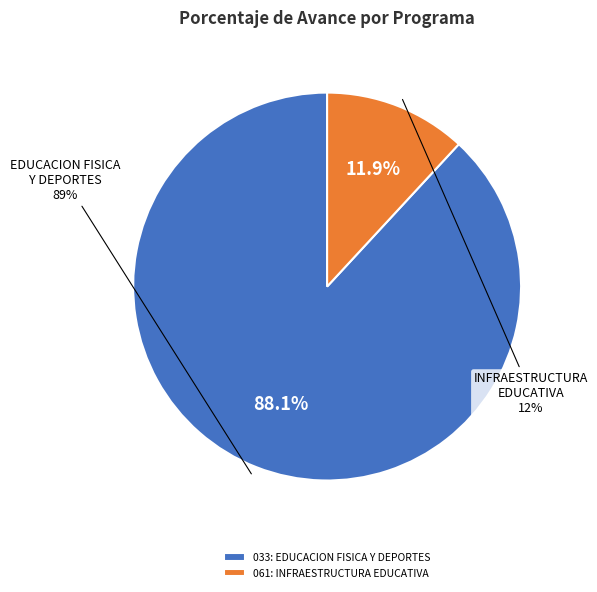

To the nearest percent, what is the average slice percentage?

50%